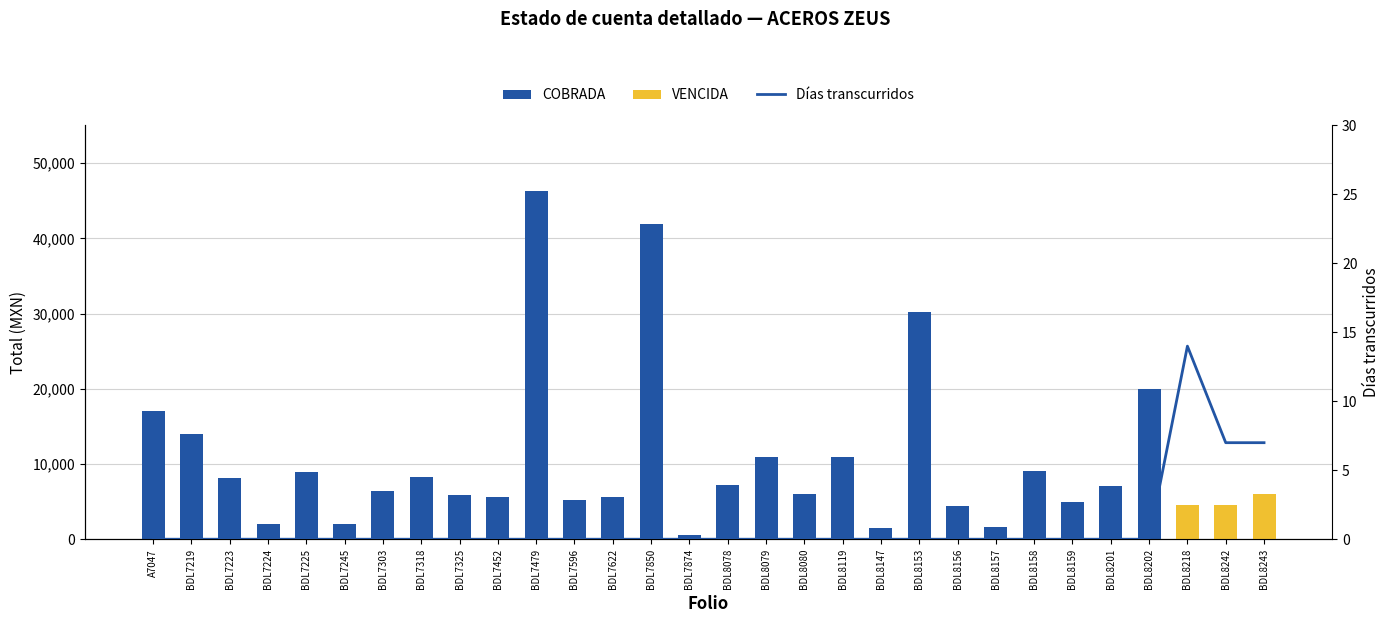

What position from the left is BDL8156?

22